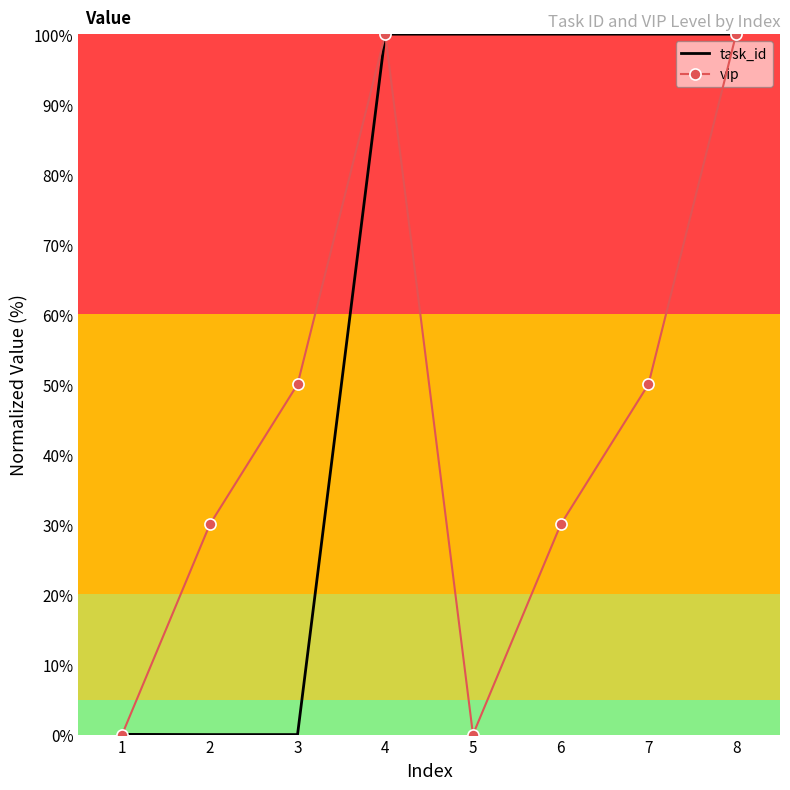

Is the value of vip at 7 greater than the value of task_id at 7?

No